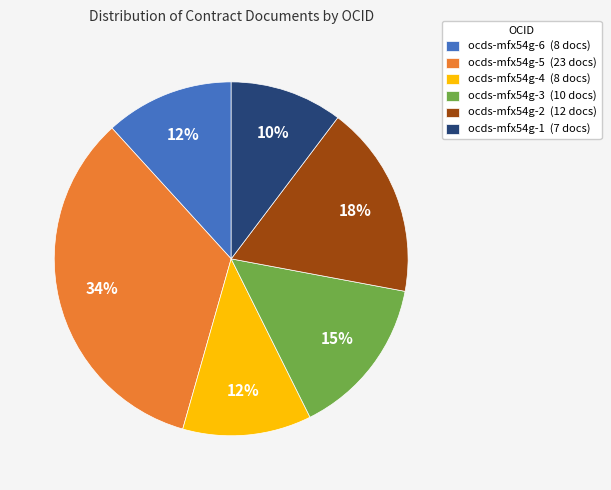

To the nearest percent, what is the average slice percentage?

17%